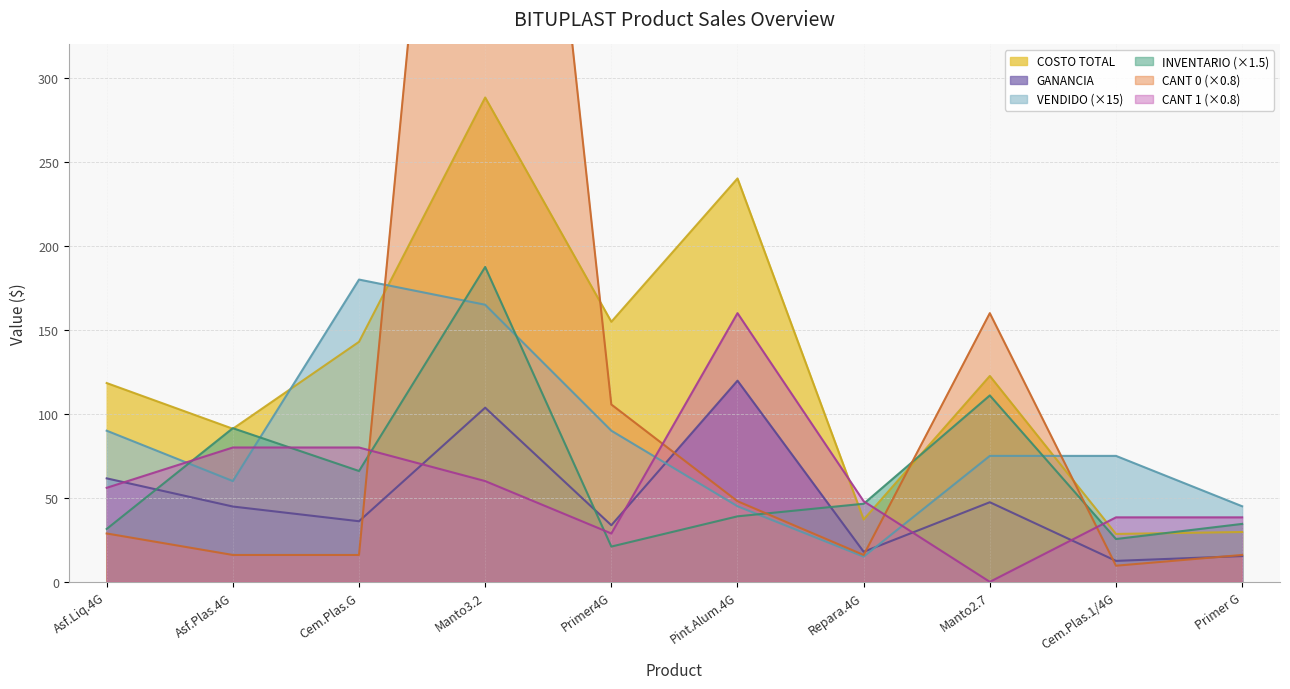

Is the value of INVENTARIO (×1.5) at Primer4G greater than the value of GANANCIA at Cem.Plas.G?

No